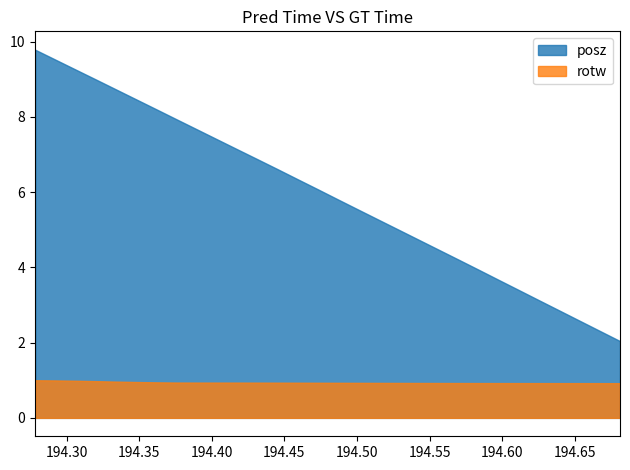

What is the smallest value displayed?

0.9